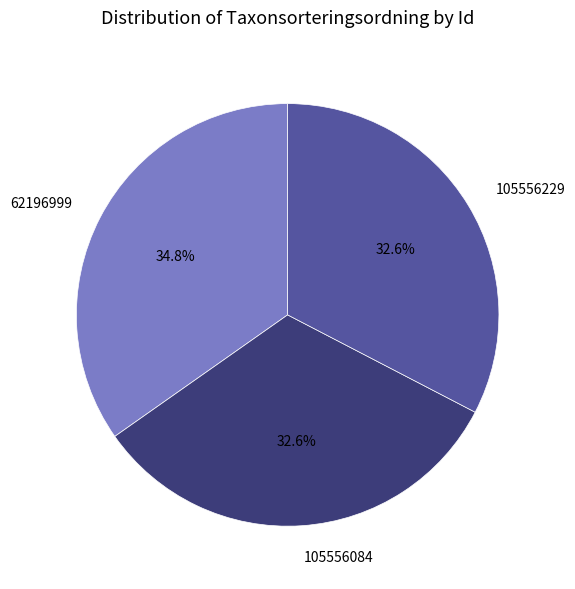

Count the number of slices in the pie.

3